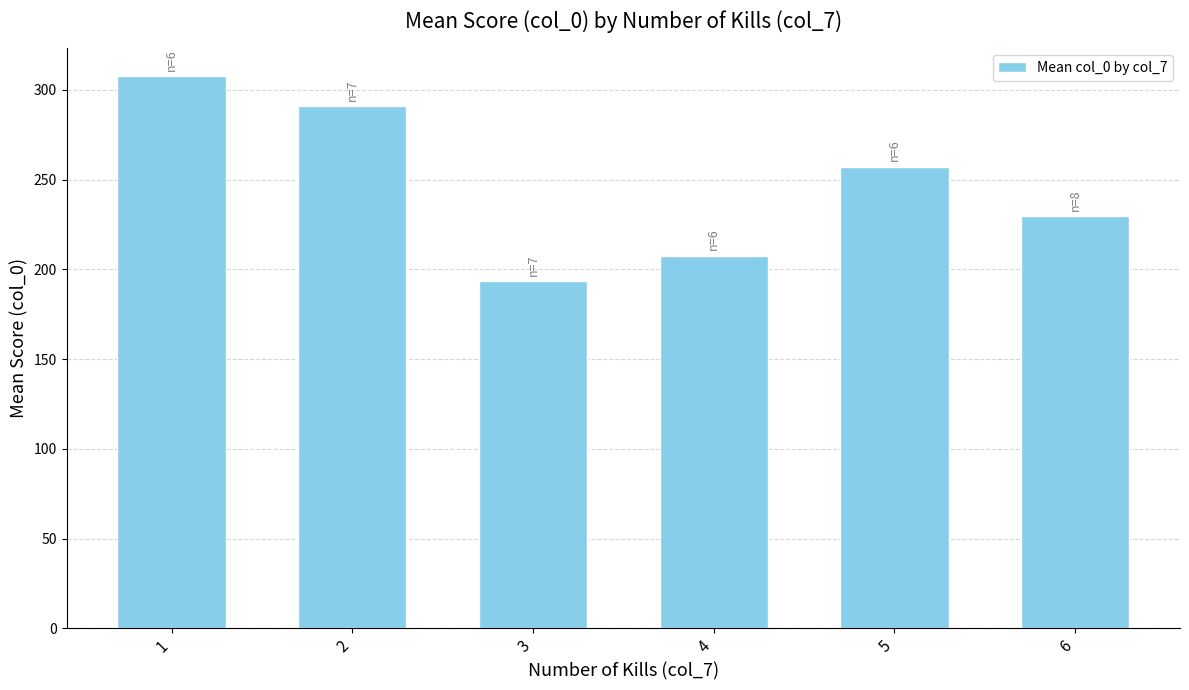

True or false: the data shows 110.5 at 4.

False